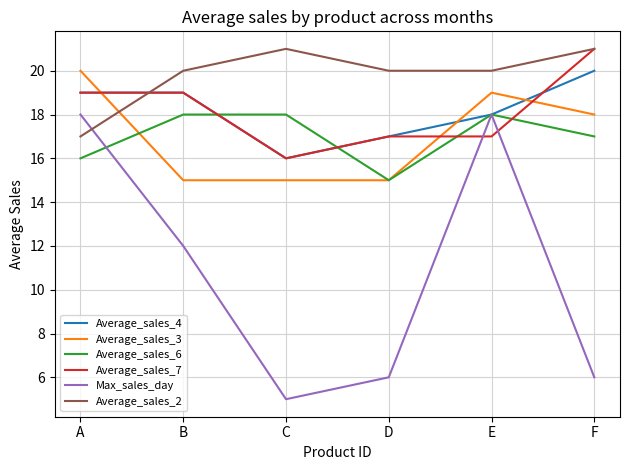

How many lines are shown in the chart?

6